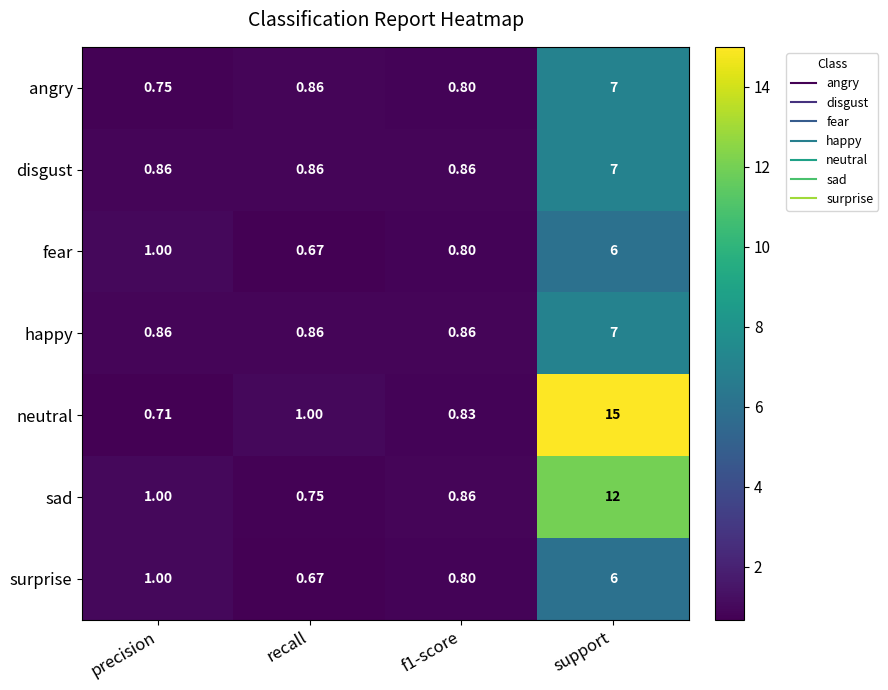

Which category has the lowest value in the angry series?

precision